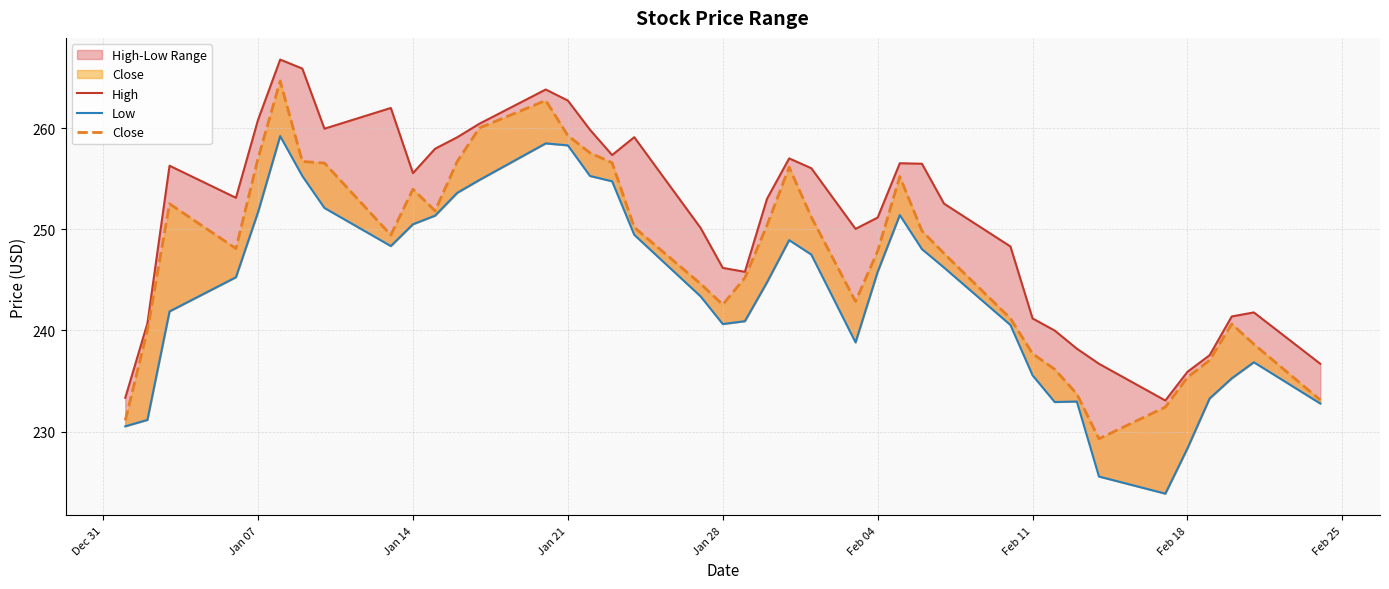

How many lines are shown in the chart?

3